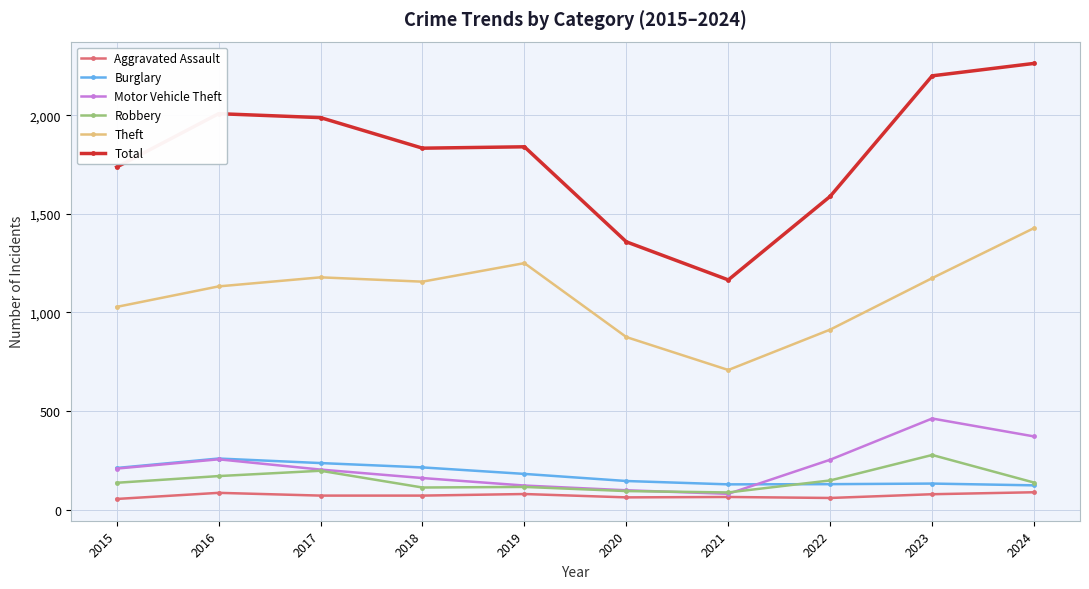

Which series has the largest range (max minus min)?

Total